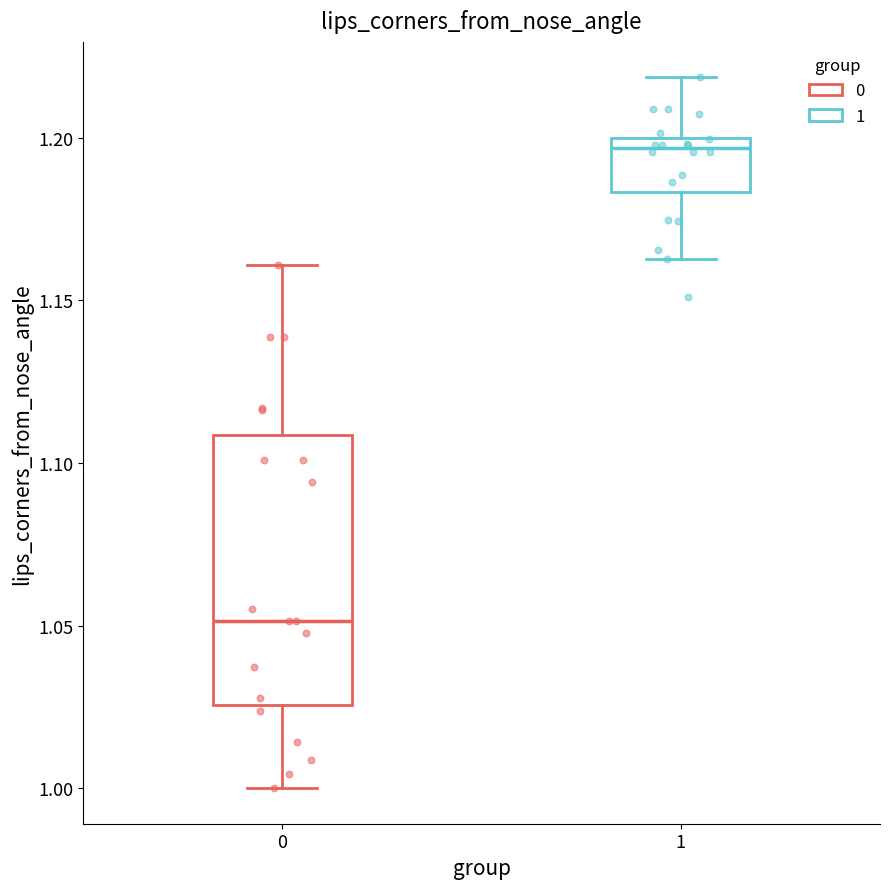

Reading left to right, transcribe this box plot: for each box, give where its median line is, the range the box spans, and where its two whiskers end, as read against the y-axis. The values are not printed on the chart, so give them approximately, as read against the axis.

0: median 1.050, box 1.025 to 1.110, whiskers 1.000 to 1.160
1: median 1.195, box 1.185 to 1.200, whiskers 1.165 to 1.220